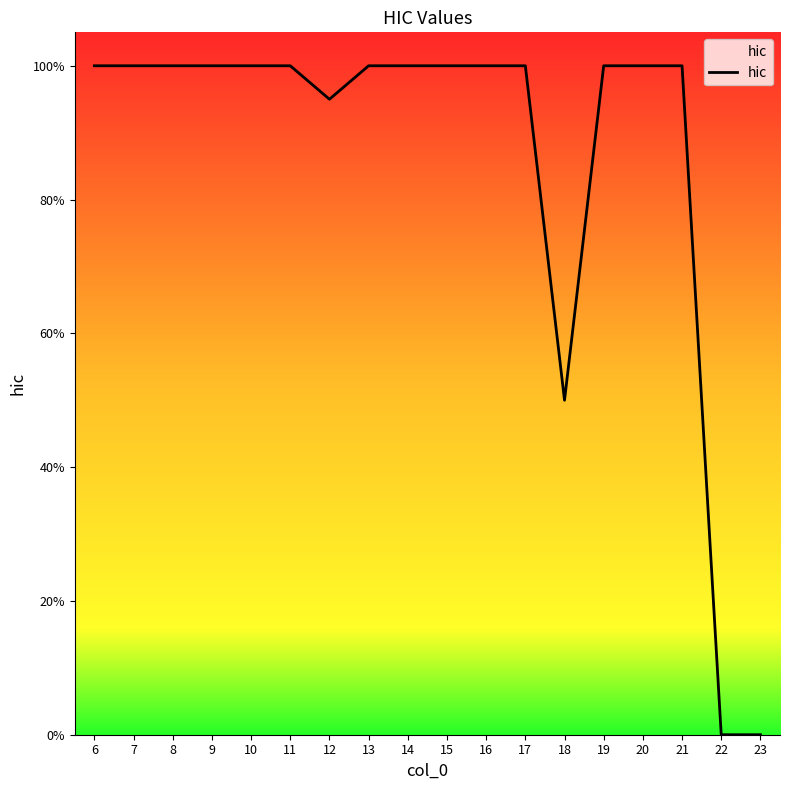

What is the average value?

0.9